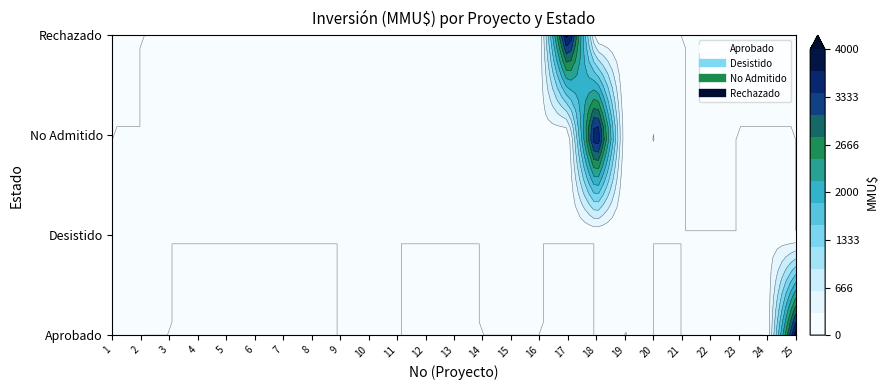

What is the difference between the maximum and minimum values in the Rechazado series?

4000